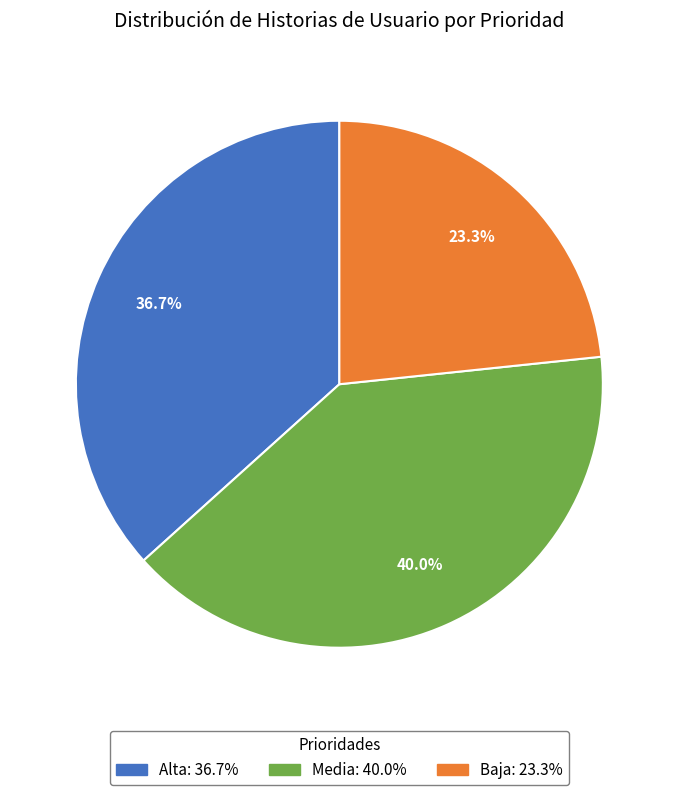

To the nearest percent, what is the difference between the Baja and Alta slice percentages?

13%